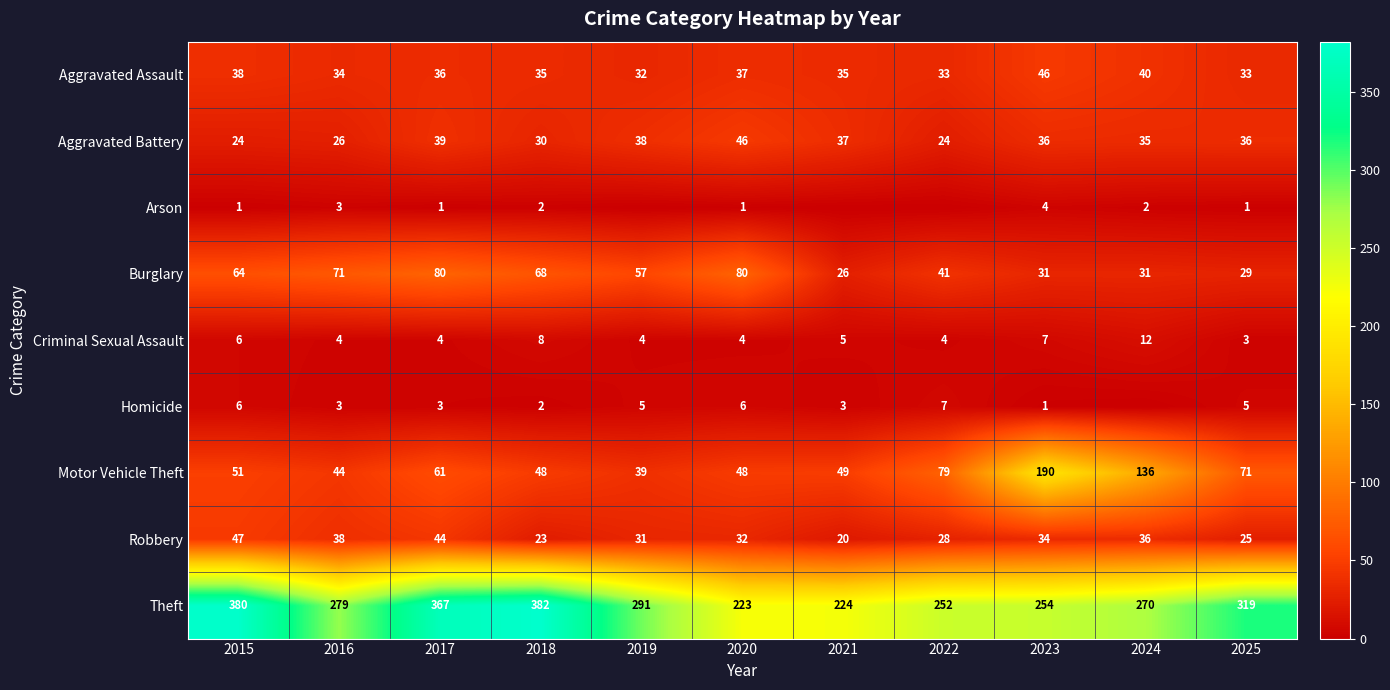

What is the difference between the second highest and minimum values in the Burglary series?

54